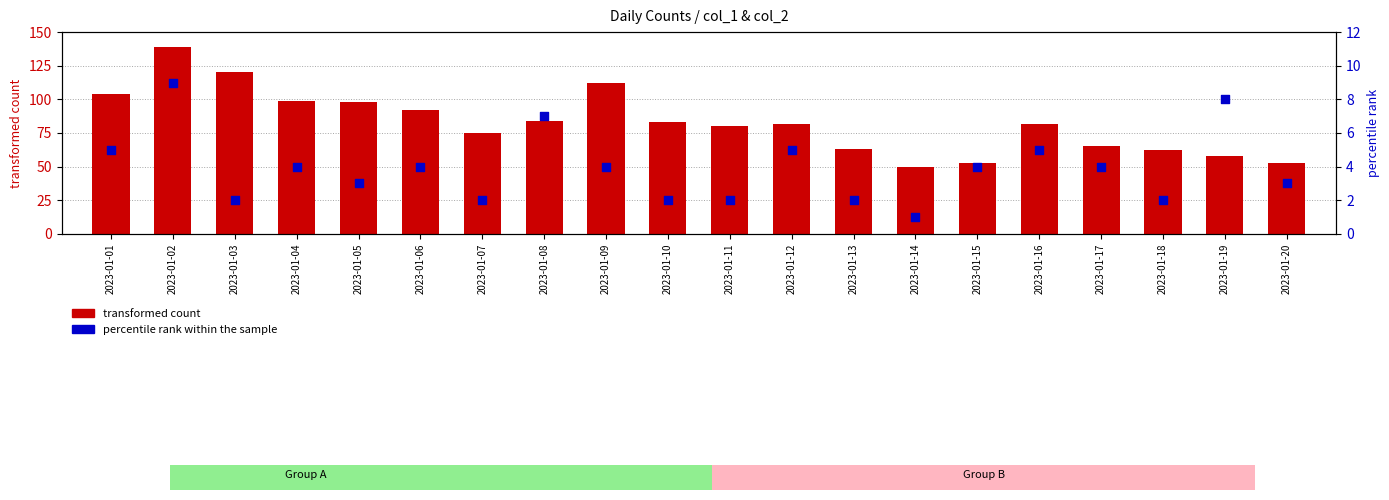

At how many categories does at least one series exceed 122?

1